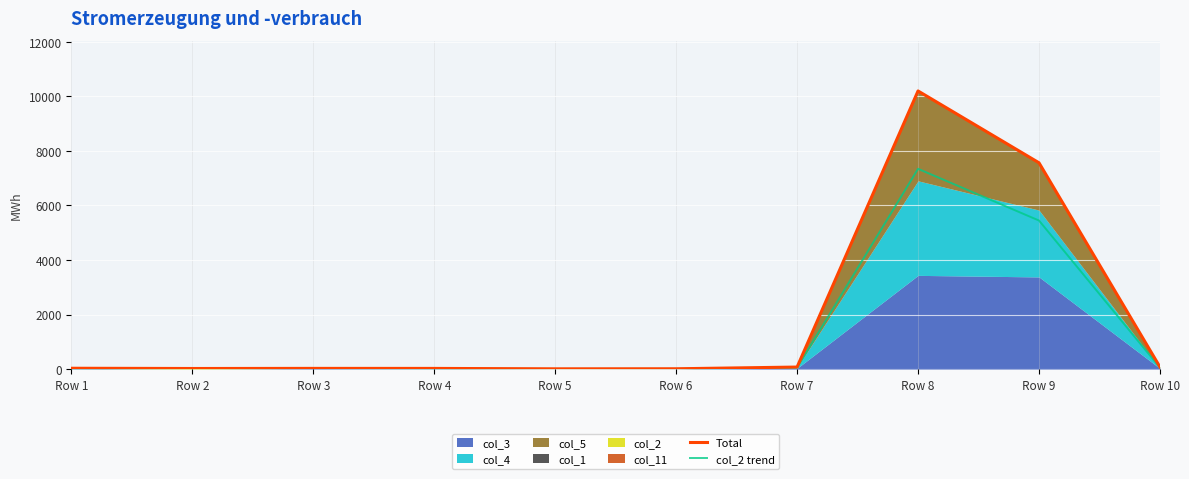

Does the chart display data point markers on the line(s)?

No